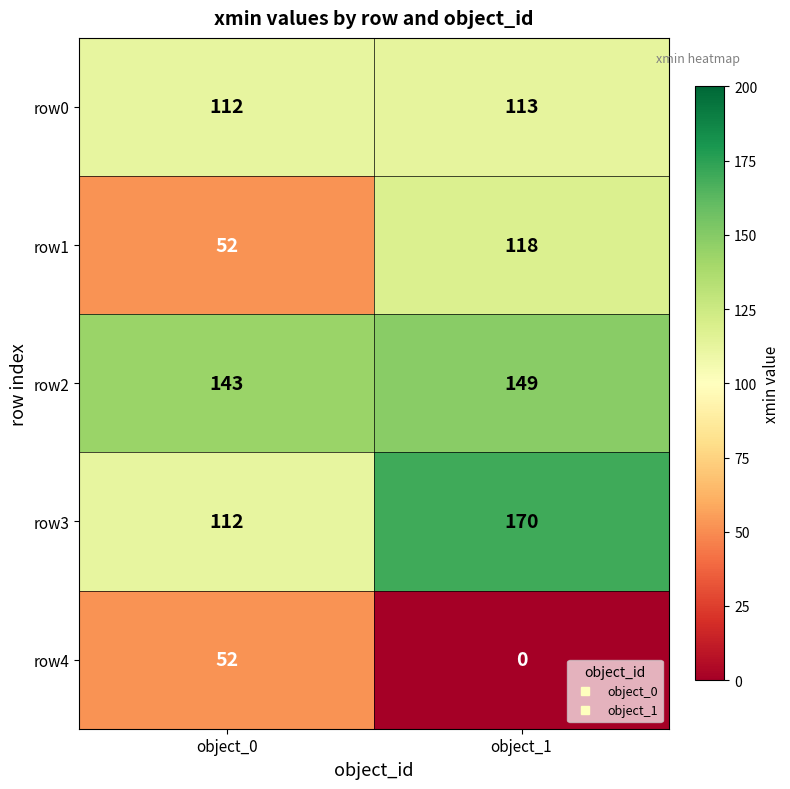

What is the difference between the row1 values at object_1 and object_0?

66